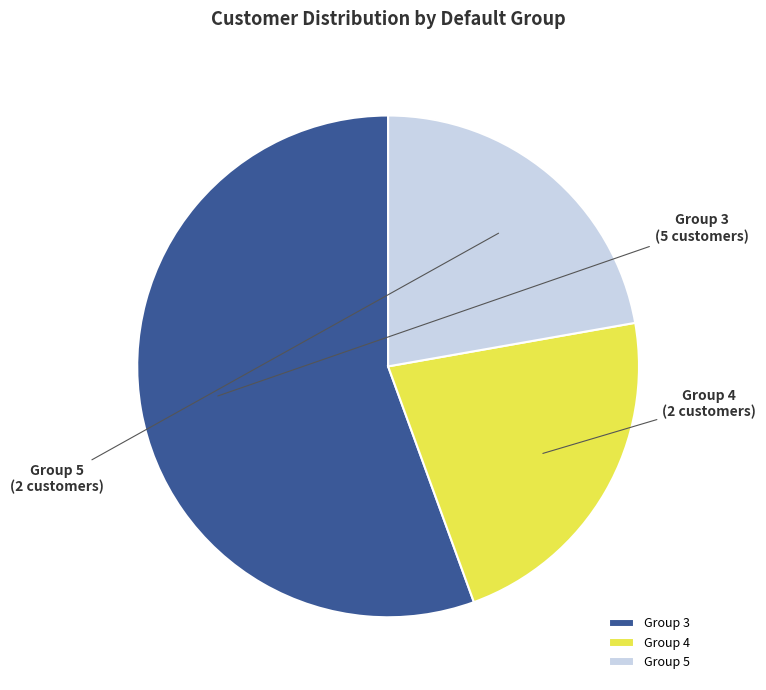

Count the number of slices in the pie.

3